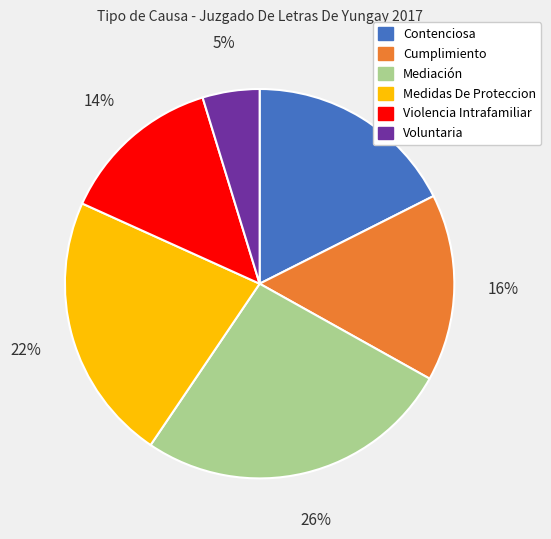

To the nearest percent, what is the average slice percentage?

17%